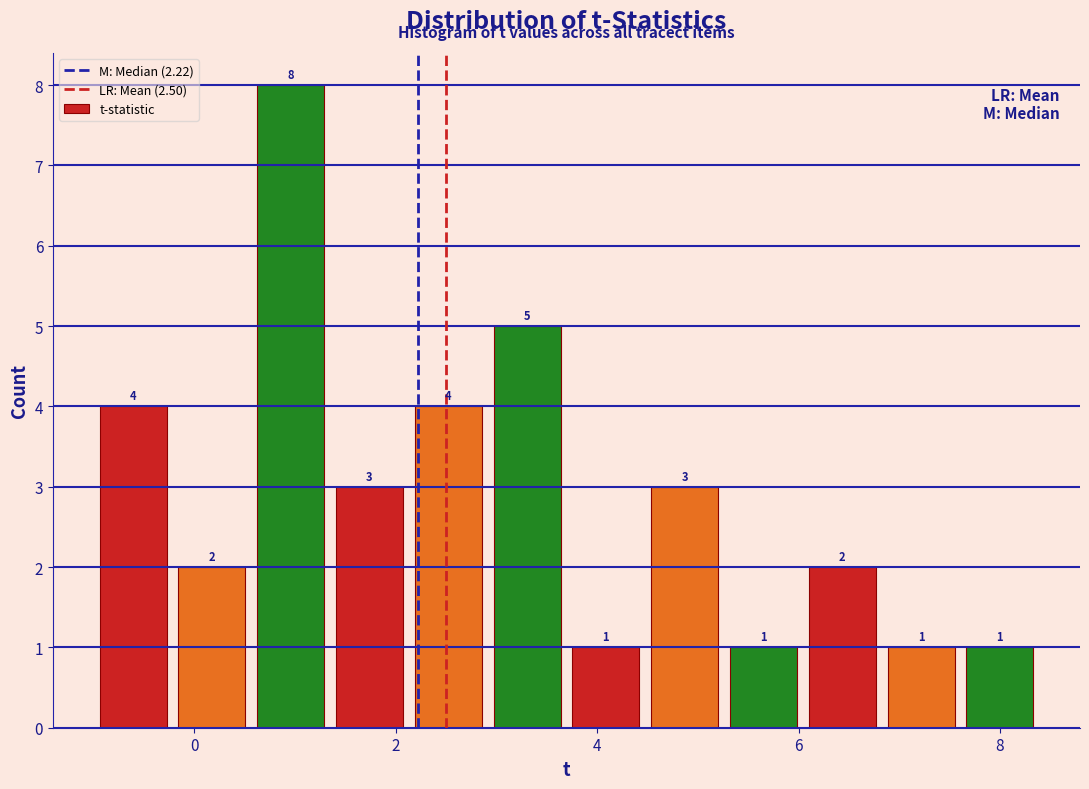

Read against the x-axis, roughly where is the centre of the tallest bar?

1.0